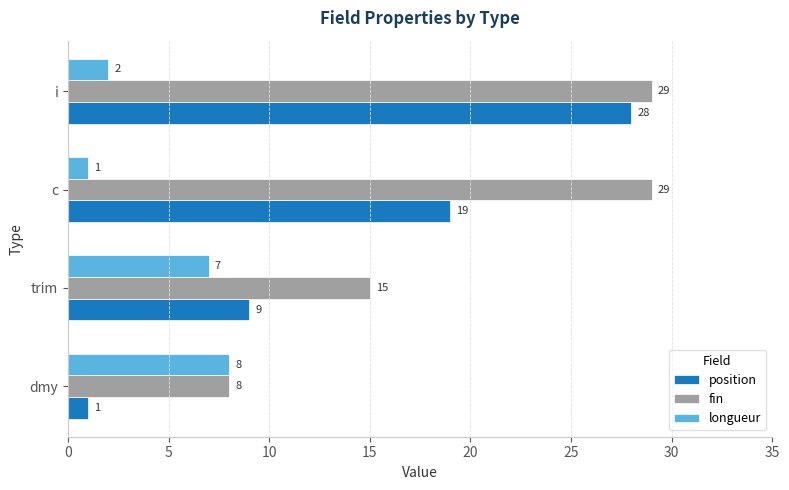

What is the minimum value for longueur?

1